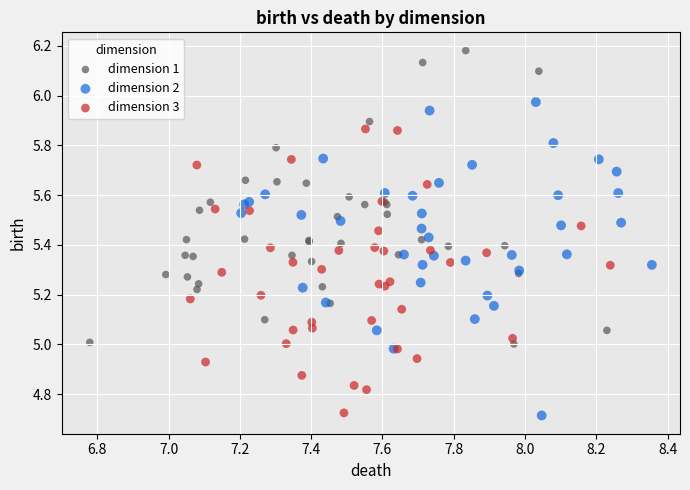

Which series reaches the maximum Y coordinate?

dimension 1